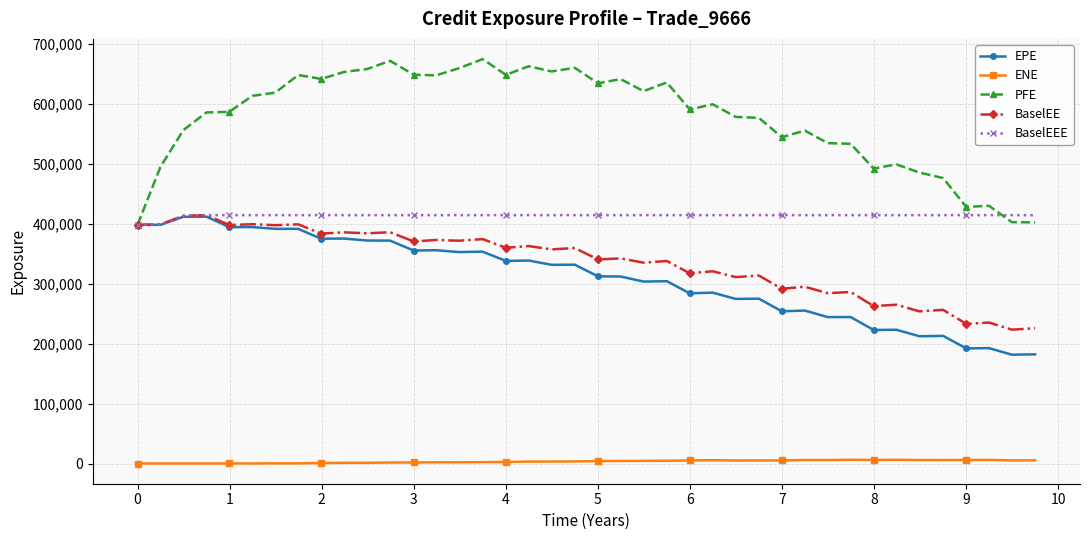

True or false: PFE has more than 1 points higher than both neighbors.

True